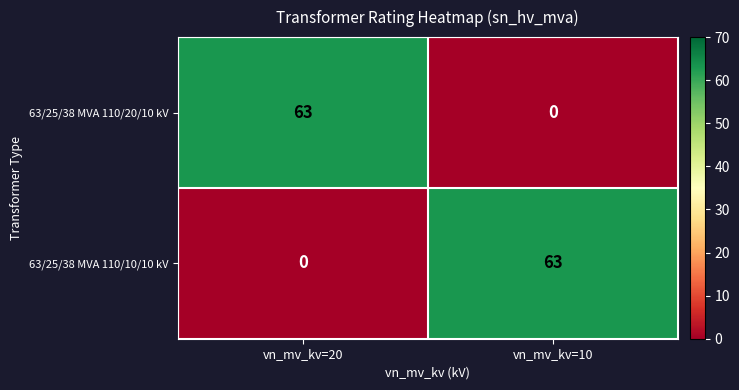

Which category has the lowest value in the 63/25/38 MVA 110/20/10 kV series?

vn_mv_kv=10